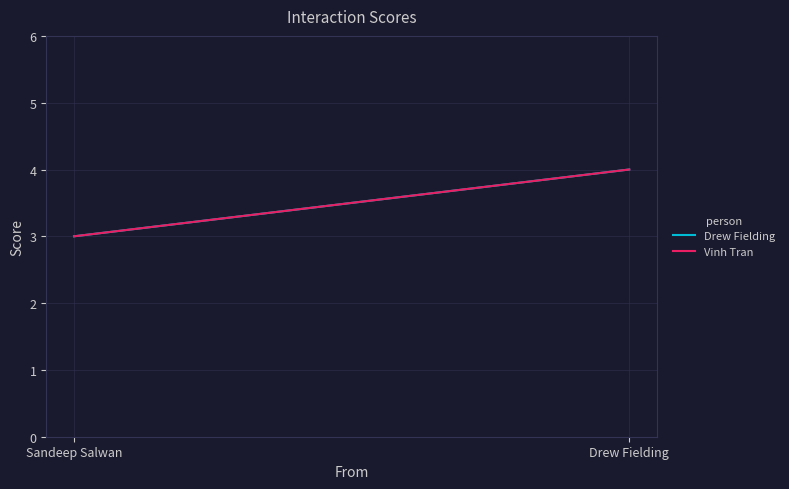

Rank the series at Sandeep Salwan from lowest to highest value.

Drew Fielding, Vinh Tran